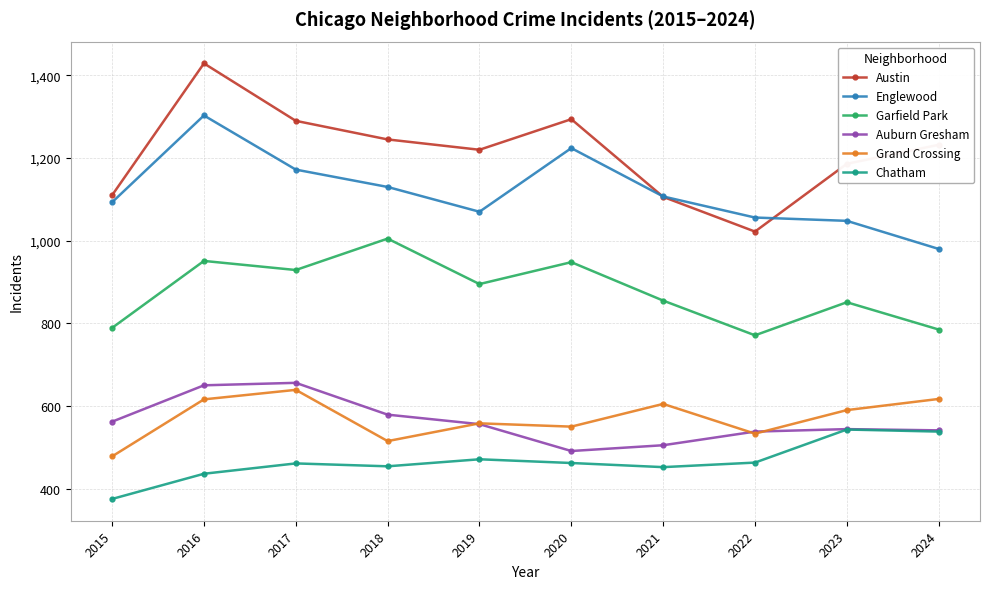

What is the value of the Garfield Park point at the 10th from the left?

785